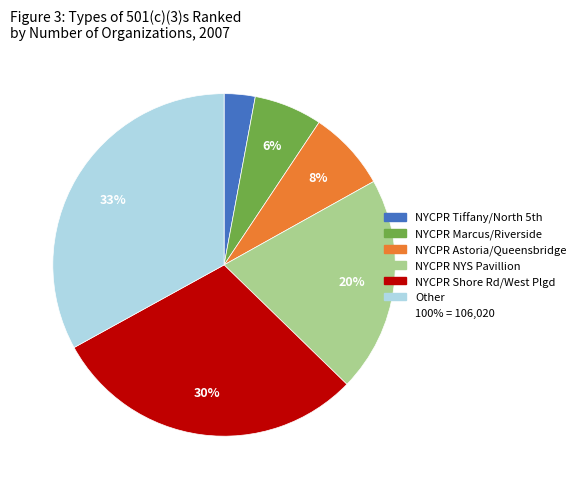

To the nearest percent, what is the difference between the largest and smallest slice percentages?

30%